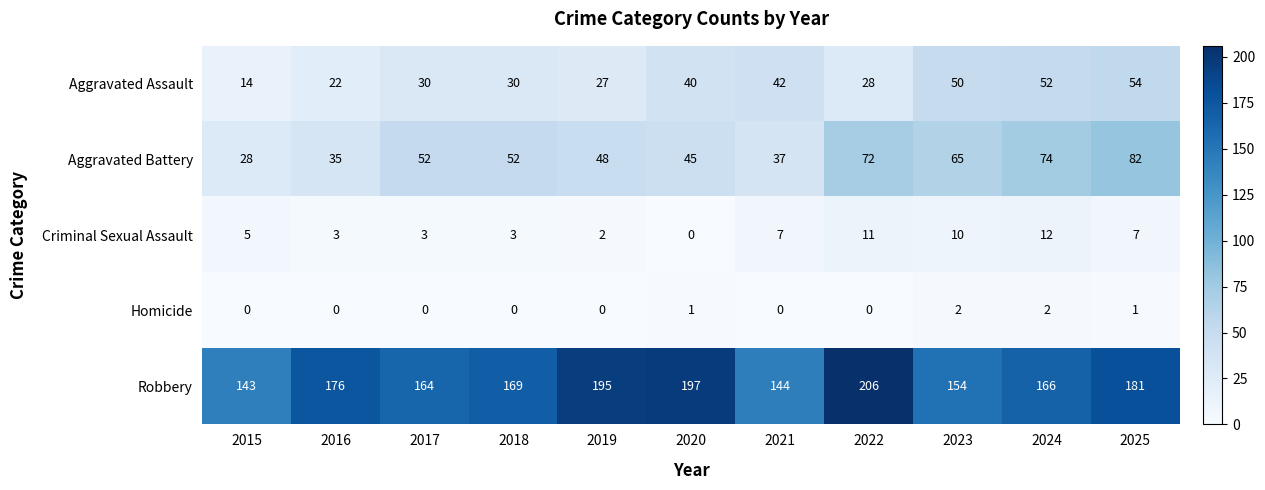

What is the average value of the Criminal Sexual Assault series?

6